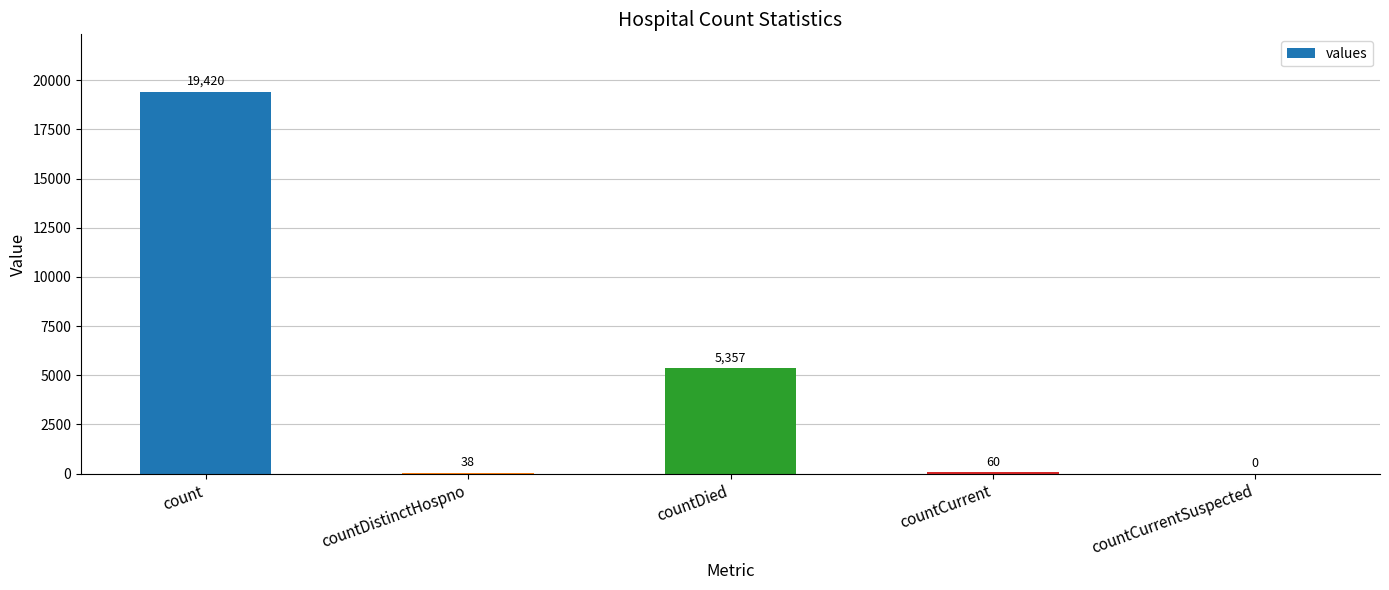

What is the ratio of the value at count to the value at countDied?

3.6